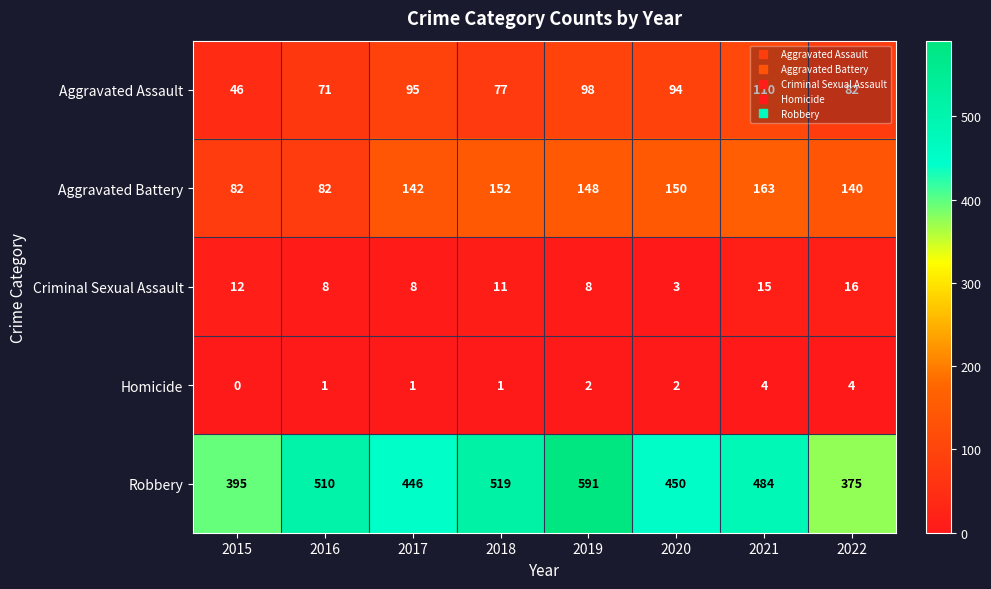

At how many categories does at least one series exceed 254?

8